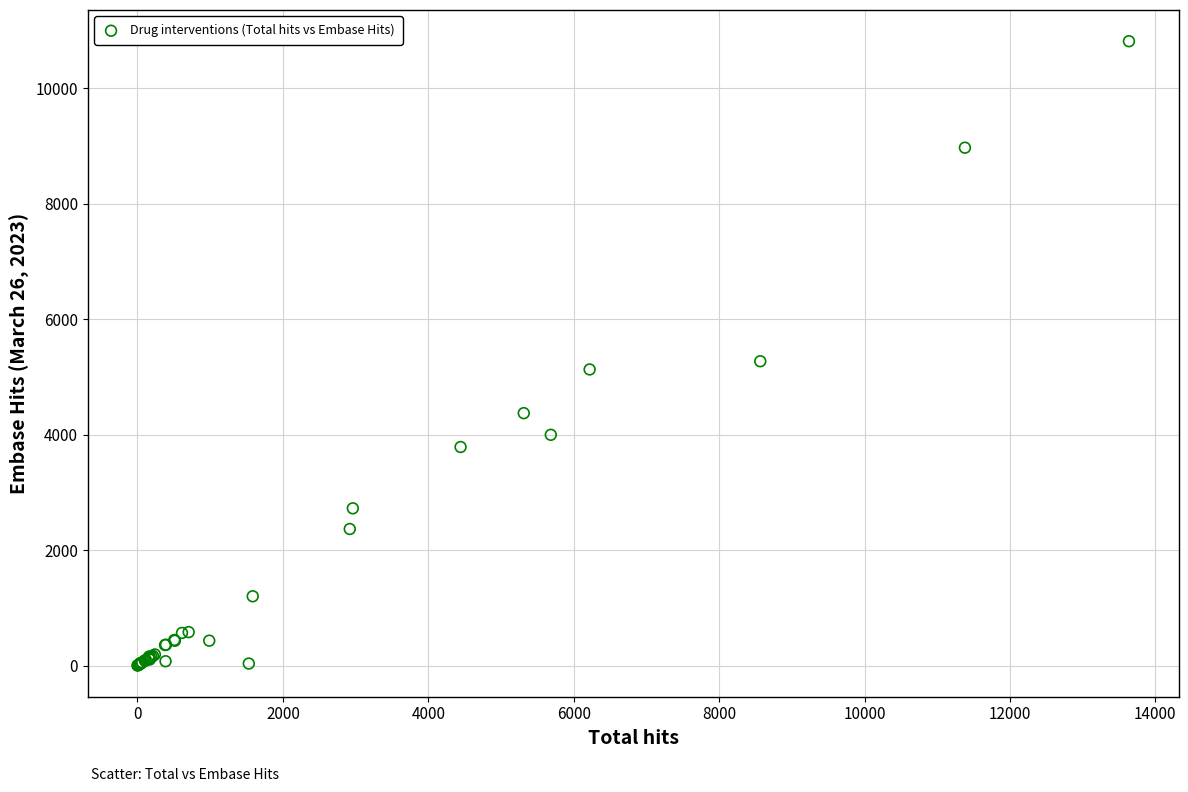

What Y value in the scatter plot is closest to 5405?

5269